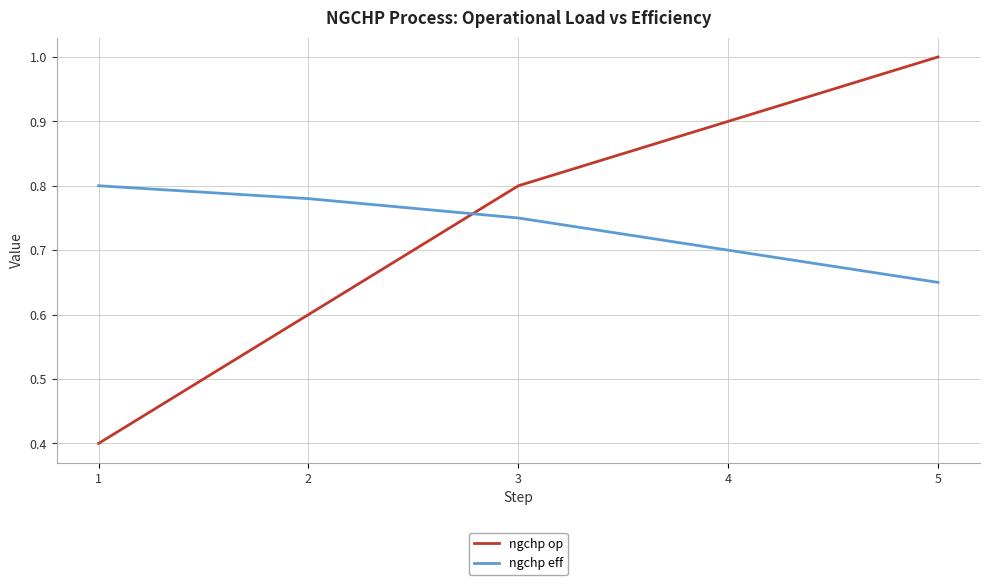

At 2, list the series in order from largest to smallest.

ngchp eff, ngchp op